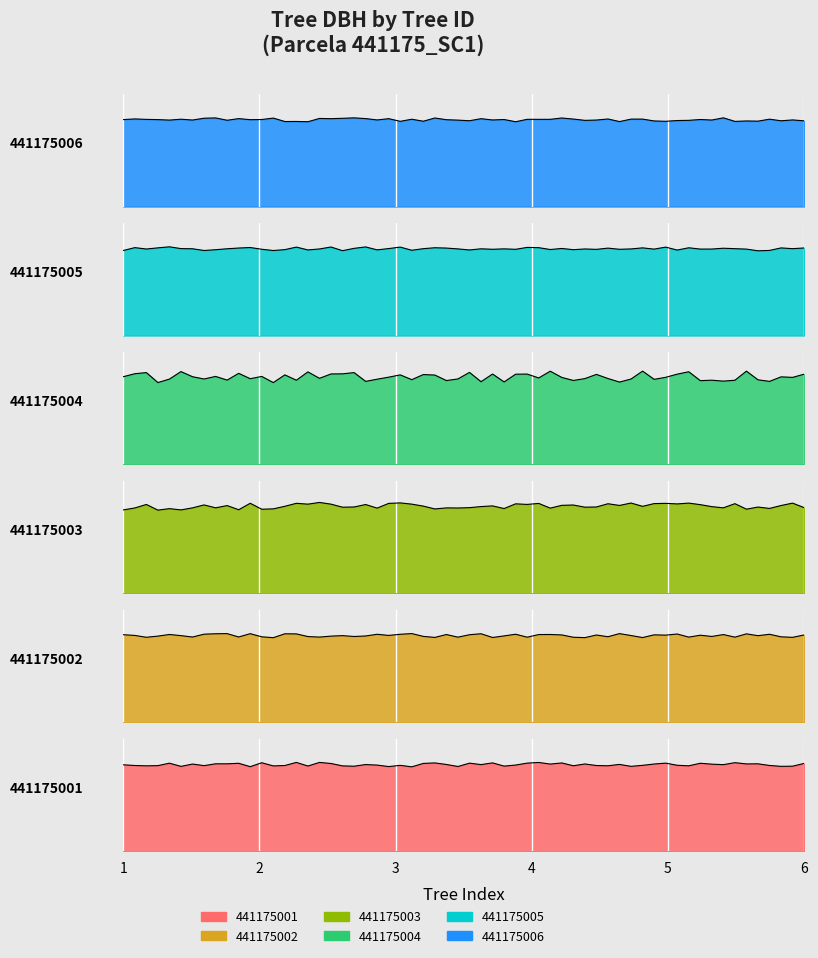

The value of 441175001 at 441175006 is 7.9. True or false?

False